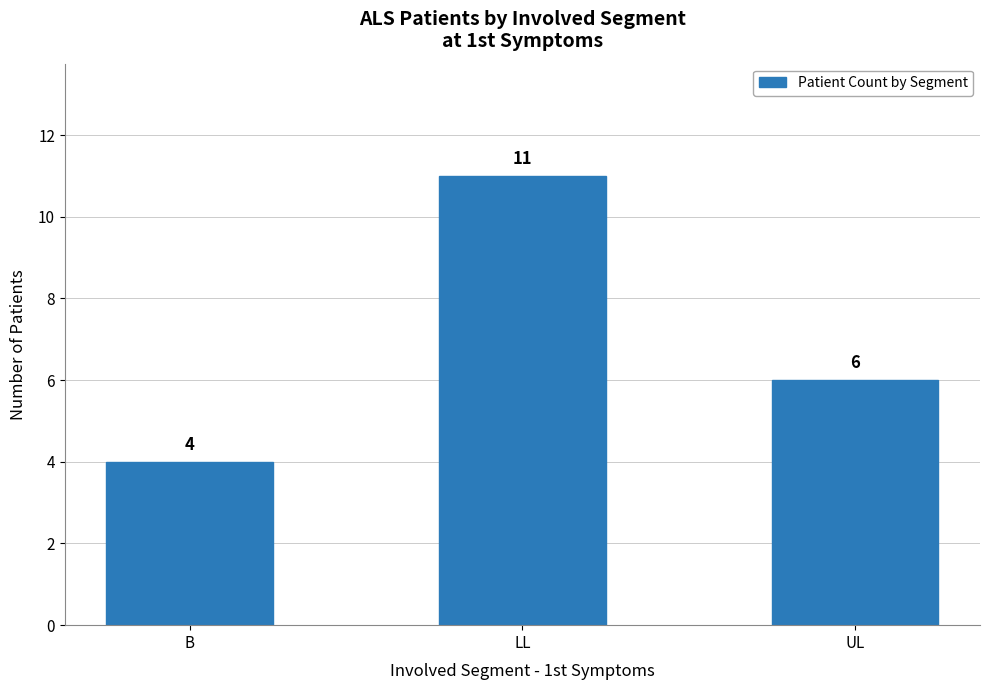

Approximately how many times larger is the value at B compared to UL?

0.7